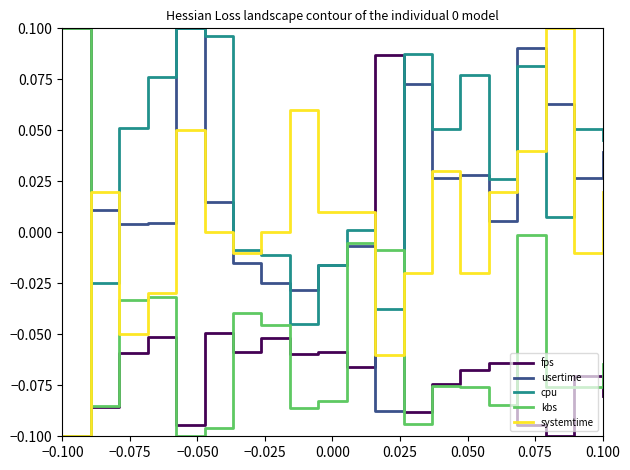

Which series has the largest total across all categories?

cpu